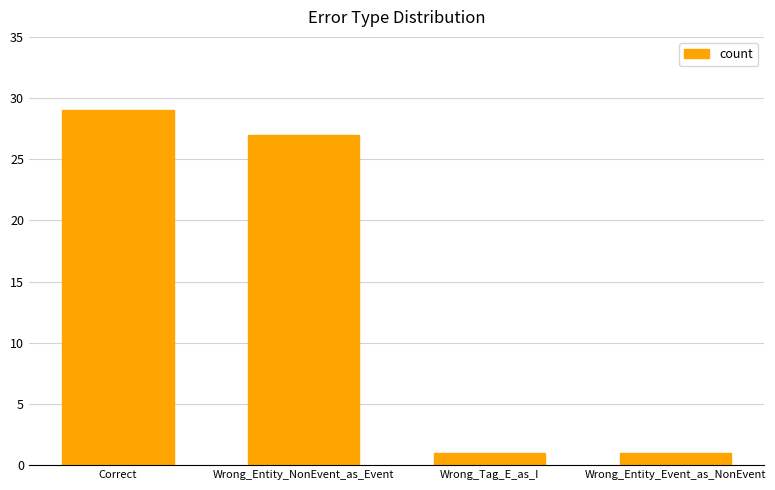

Is it true that the value at Wrong_Entity_NonEvent_as_Event is 27?

True